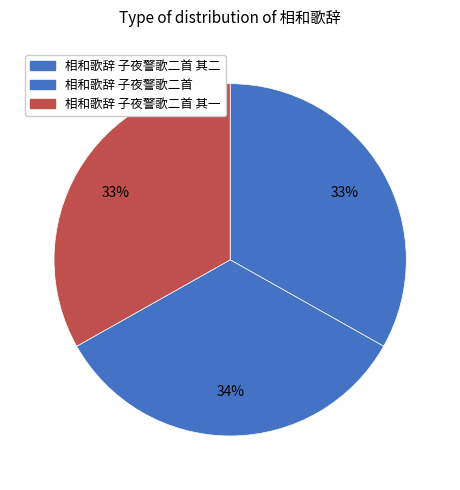

What percentage is NOT represented by 相和歌辞 子夜警歌二首?

66.3%